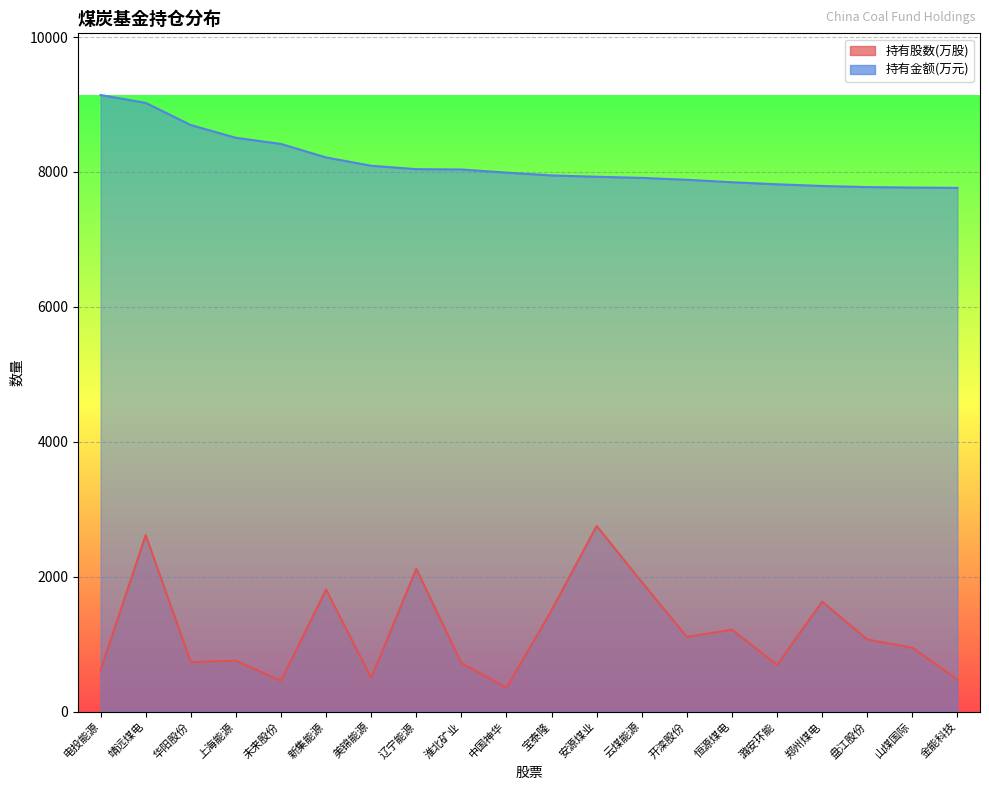

At which label is 持有金额(万元) closest to 8452?

未来股份